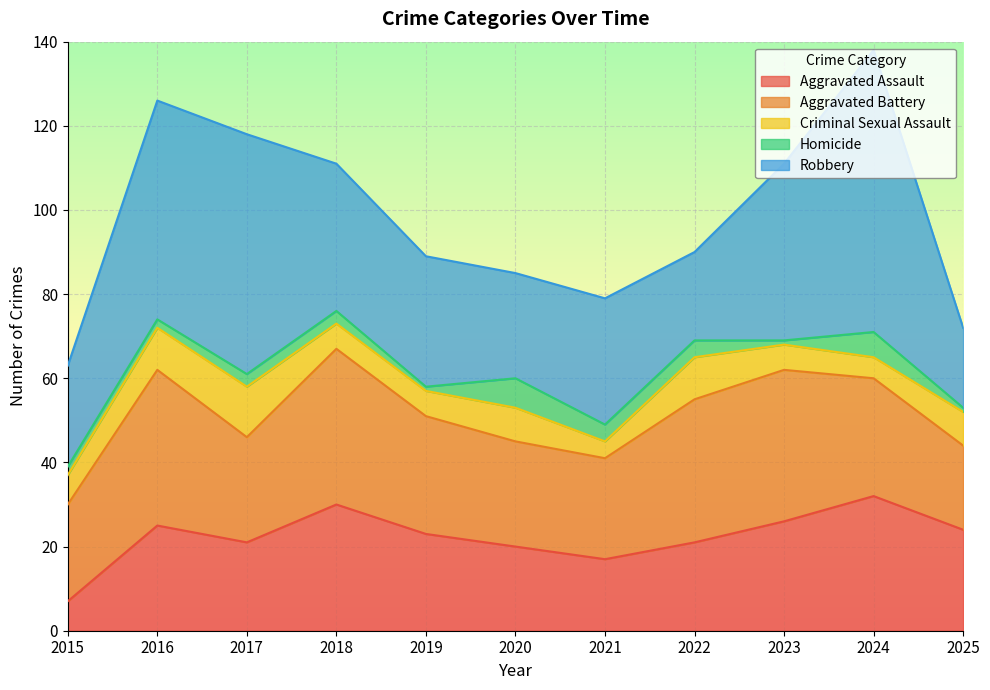

Where is the first local maximum for Aggravated Battery?

2016